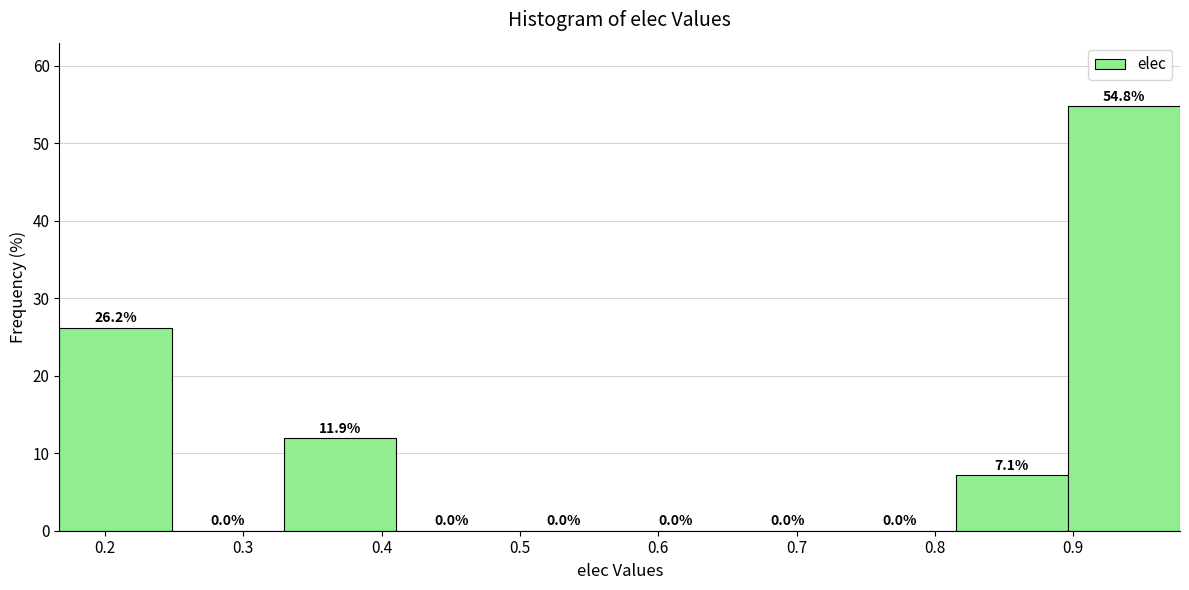

Reading left to right, transcribe this chart: for each bar, give the range it covers on the x-axis and its height. The bar edges are not printed on the chart, so give them approximately, as read against the axis.

0.17 to 0.25: 26.2
0.25 to 0.33: 0.0
0.33 to 0.41: 11.9
0.41 to 0.49: 0.0
0.49 to 0.57: 0.0
0.57 to 0.65: 0.0
0.65 to 0.73: 0.0
0.73 to 0.82: 0.0
0.82 to 0.90: 7.1
0.90 to 0.98: 54.8